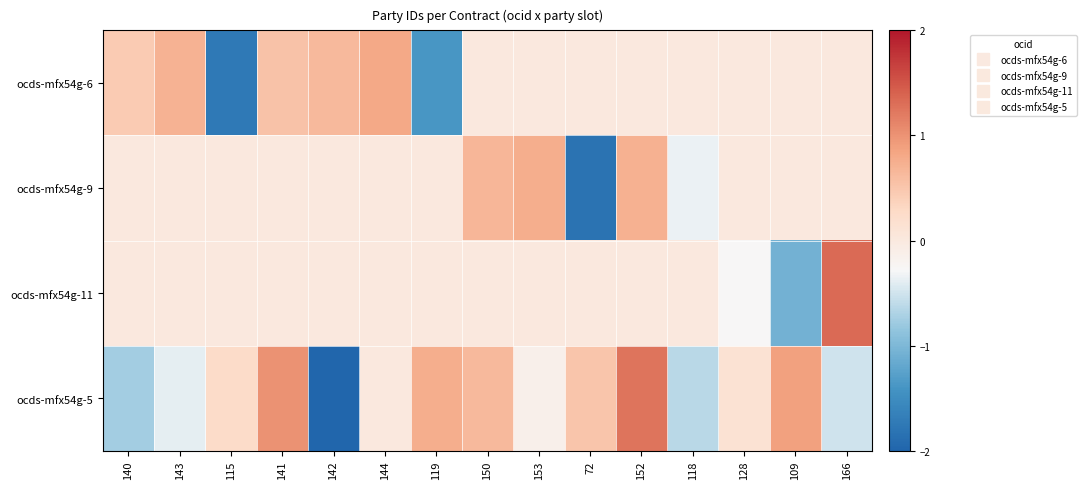

Rank the series at 144 from highest to lowest value.

ocds-mfx54g-6, ocds-mfx54g-9, ocds-mfx54g-11, ocds-mfx54g-5